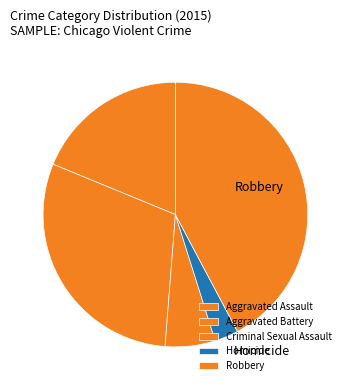

What is the smallest slice in the pie chart?

Homicide